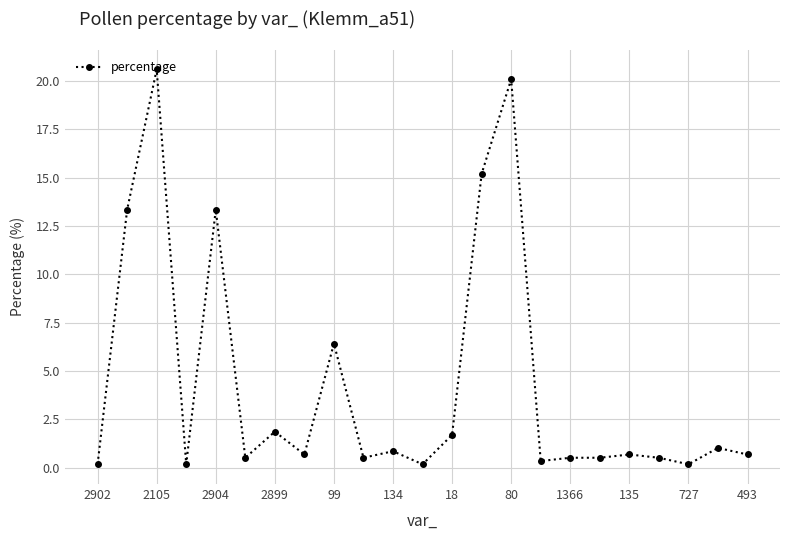

What is the maximum value shown in the chart?

20.6